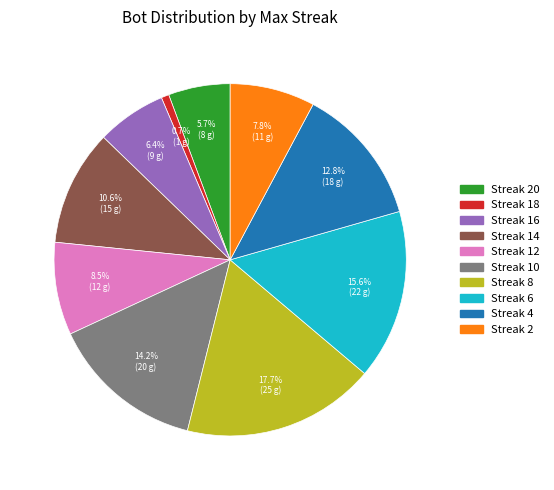

To the nearest percent, what is the average slice percentage?

10%